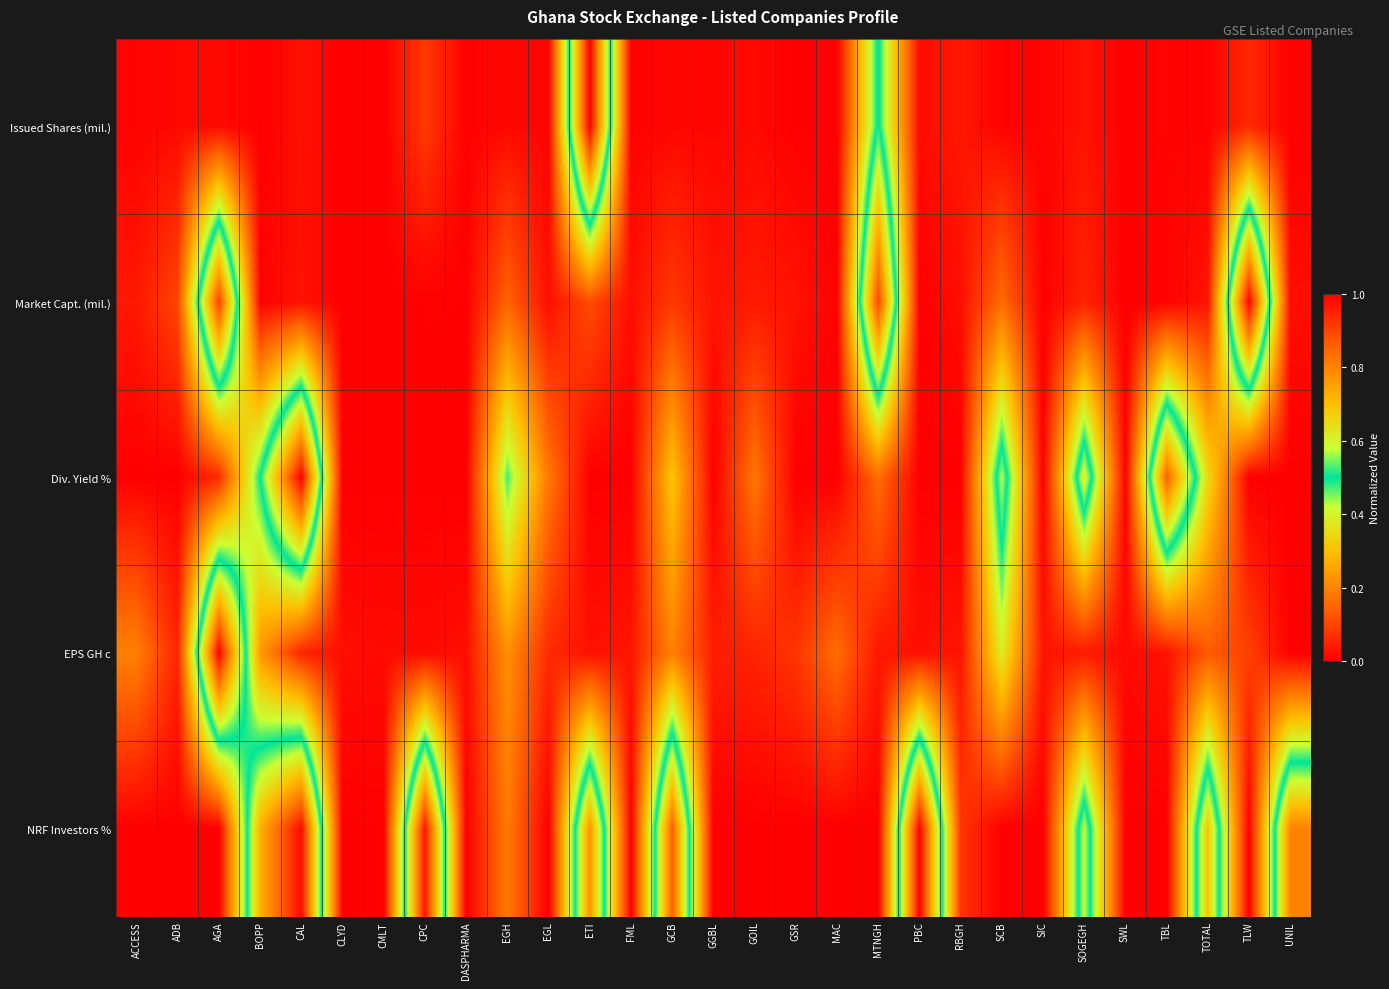

Reading left to right, extract all data points from this chart.

Issued Shares (mil.): ACCESS=0.0	ADB=0.0	AGA=0.0	BOPP=0.0	CAL=0.0	CLYD=0.0	CMLT=0.0	CPC=0.1	DASPHARMA=0.0	EGH=0.0	EGL=0.0	ETI=1.0	FML=0.0	GCB=0.0	GGBL=0.0	GOIL=0.0	GSR=0.0	MAC=0.0	MTNGH=0.5	PBC=0.0	RBGH=0.0	SCB=0.0	SIC=0.0	SOGEGH=0.0	SWL=0.0	TBL=0.0	TOTAL=0.0	TLW=0.1	UNIL=0.0
Market Capt. (mil.): ACCESS=0.0	ADB=0.1	AGA=0.9	BOPP=0.0	CAL=0.0	CLYD=0.0	CMLT=0.0	CPC=0.0	DASPHARMA=0.0	EGH=0.1	EGL=0.0	ETI=0.1	FML=0.0	GCB=0.1	GGBL=0.0	GOIL=0.0	GSR=0.0	MAC=0.0	MTNGH=0.9	PBC=0.0	RBGH=0.0	SCB=0.2	SIC=0.0	SOGEGH=0.1	SWL=0.0	TBL=0.0	TOTAL=0.0	TLW=1.0	UNIL=0.0
Div. Yield %: ACCESS=0.0	ADB=0.0	AGA=0.1	BOPP=0.5	CAL=1.0	CLYD=0.0	CMLT=0.0	CPC=0.0	DASPHARMA=0.0	EGH=0.5	EGL=0.2	ETI=0.0	FML=0.0	GCB=0.3	GGBL=0.0	GOIL=0.2	GSR=0.0	MAC=0.0	MTNGH=0.2	PBC=0.0	RBGH=0.0	SCB=0.6	SIC=0.0	SOGEGH=0.6	SWL=0.0	TBL=0.9	TOTAL=0.4	TLW=0.0	UNIL=0.0
EPS GH c: ACCESS=0.2	ADB=0.1	AGA=1.0	BOPP=0.2	CAL=0.1	CLYD=0.0	CMLT=0.0	CPC=0.0	DASPHARMA=0.0	EGH=0.2	EGL=0.1	ETI=0.0	FML=0.0	GCB=0.2	GGBL=0.0	GOIL=0.1	GSR=0.1	MAC=0.2	MTNGH=0.0	PBC=0.0	RBGH=0.0	SCB=0.4	SIC=0.0	SOGEGH=0.0	SWL=0.0	TBL=0.0	TOTAL=0.1	TLW=0.1	UNIL=0.0
NRF Investors %: ACCESS=0.0	ADB=0.0	AGA=0.0	BOPP=0.7	CAL=1.0	CLYD=0.0	CMLT=0.0	CPC=1.0	DASPHARMA=0.0	EGH=0.2	EGL=0.0	ETI=0.8	FML=0.0	GCB=0.9	GGBL=0.0	GOIL=0.0	GSR=0.0	MAC=0.0	MTNGH=0.0	PBC=1.0	RBGH=0.1	SCB=0.0	SIC=0.0	SOGEGH=0.6	SWL=0.0	TBL=0.0	TOTAL=0.7	TLW=0.0	UNIL=0.8